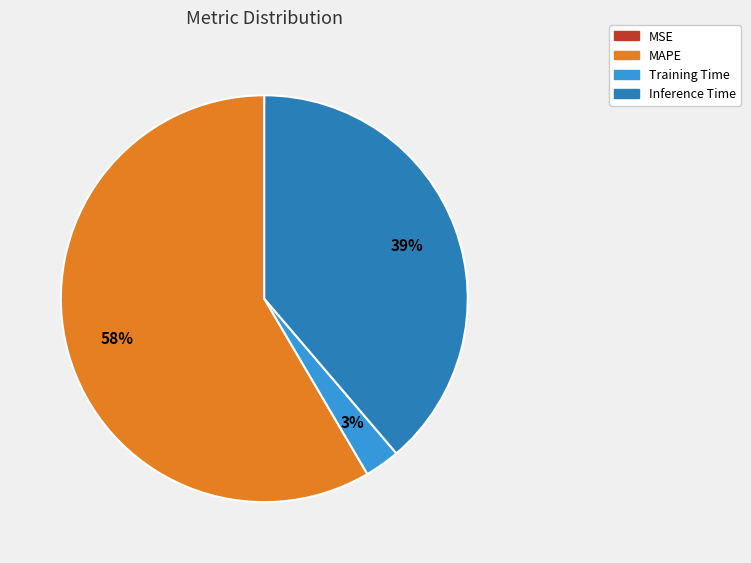

Does any single category account for the majority?

Yes